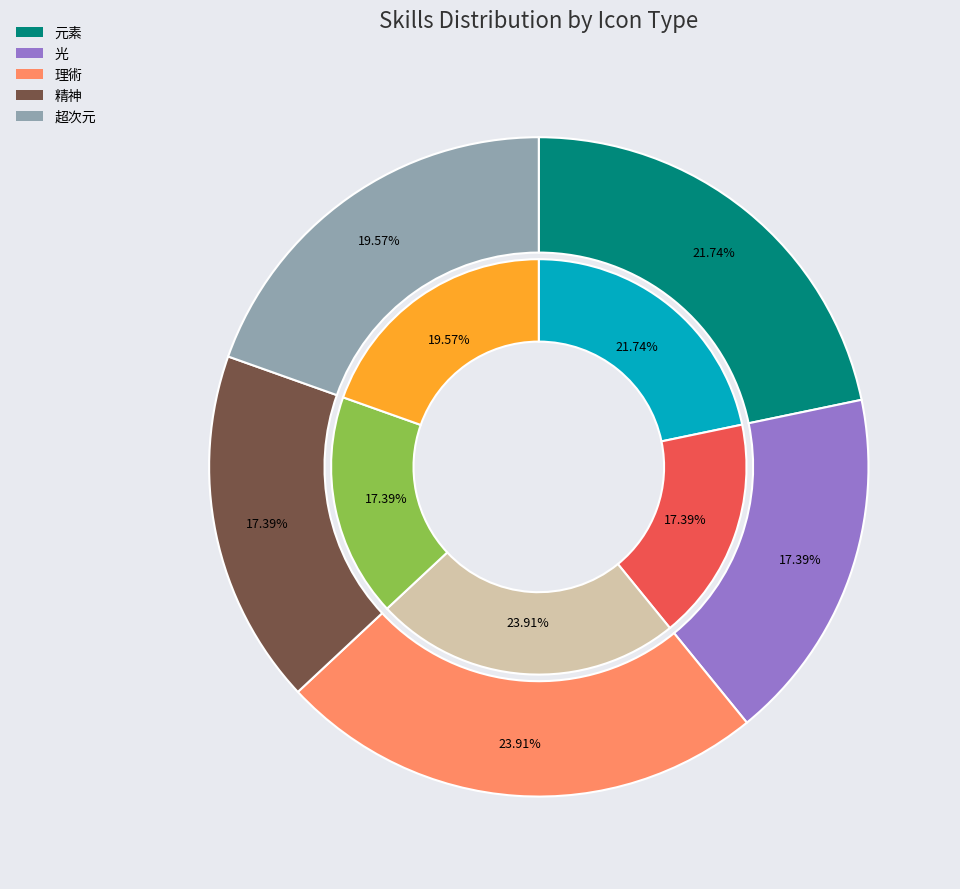

Combined, do 元素 and 超次元 account for over 50%?

No